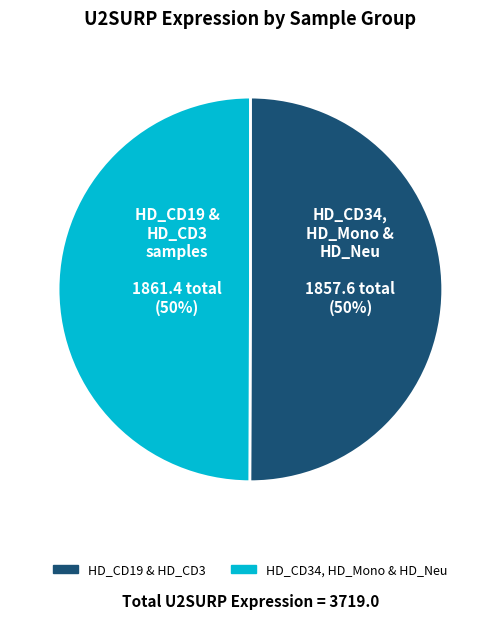

To the nearest percent, what is the average slice percentage?

50%